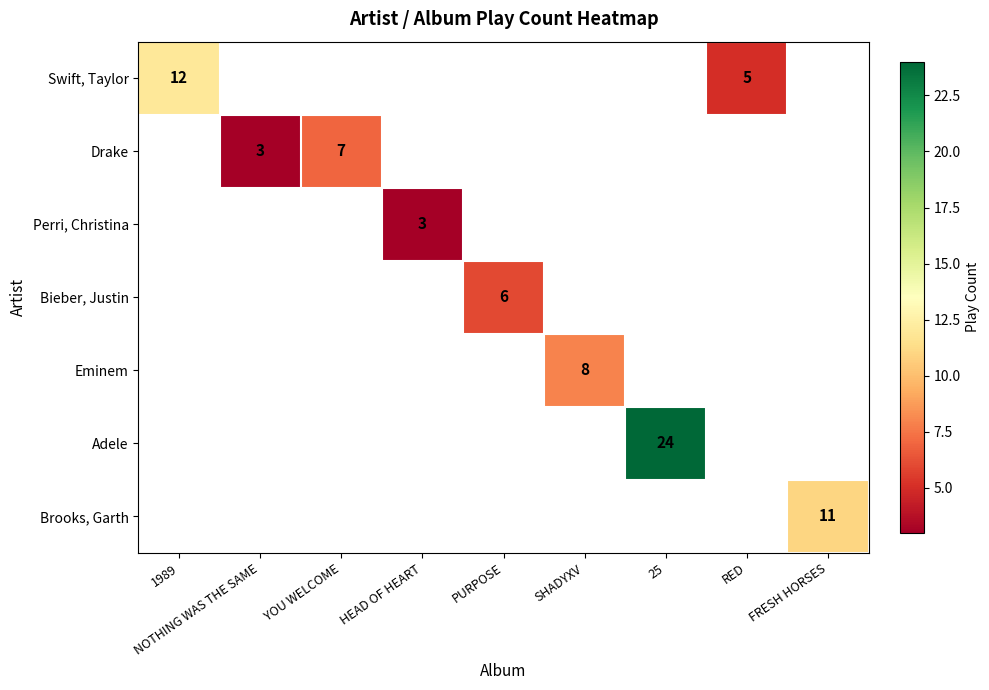

Is the value of Eminem at NOTHING WAS THE SAME greater than the value of Perri, Christina at HEAD OF HEART?

No